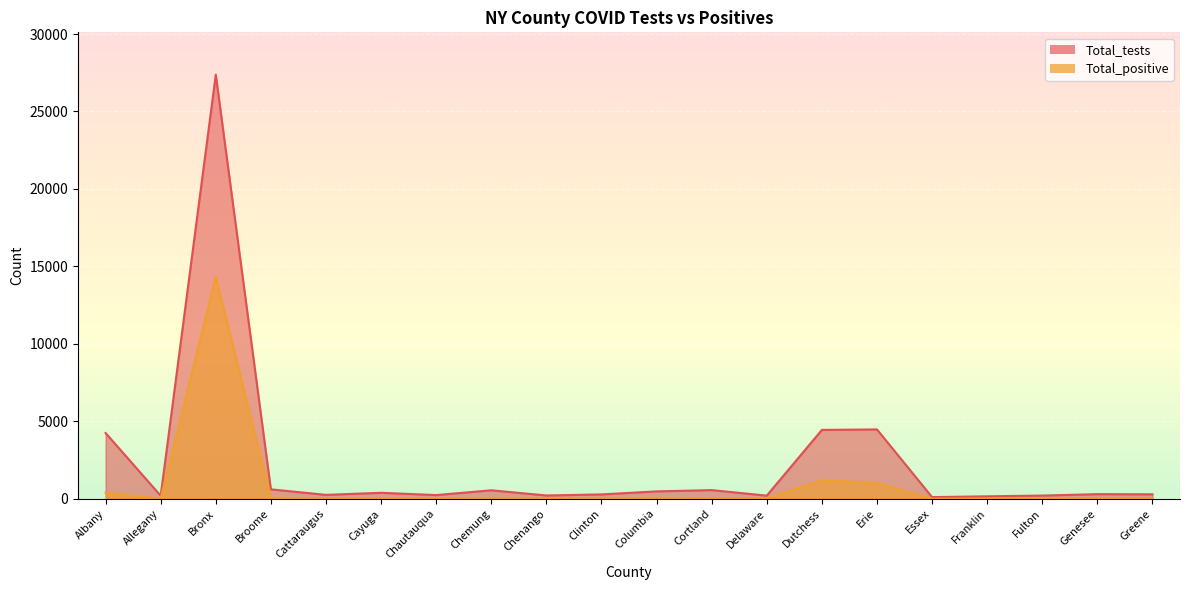

True or false: Total_positive and Total_tests intersect in this chart.

False